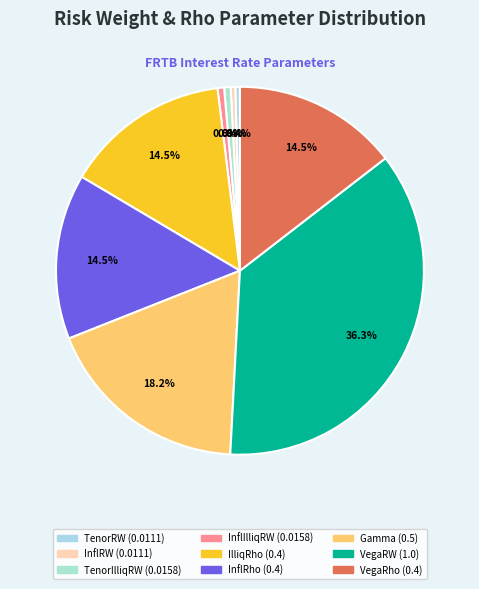

How many segments does this pie chart have?

9